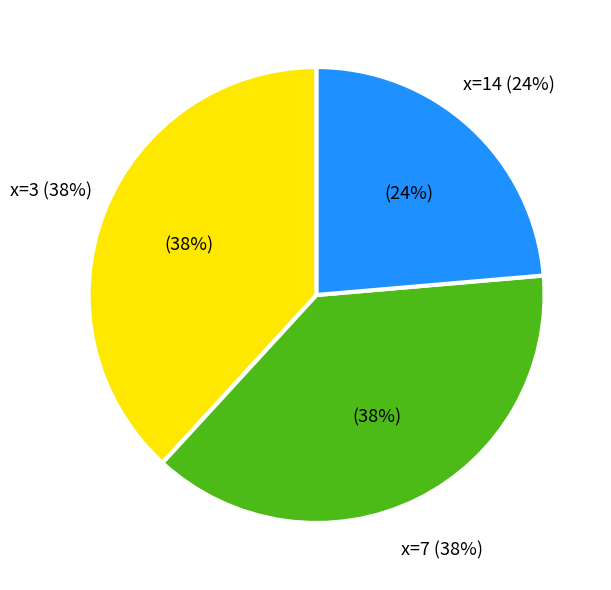

Count the number of slices in the pie.

9